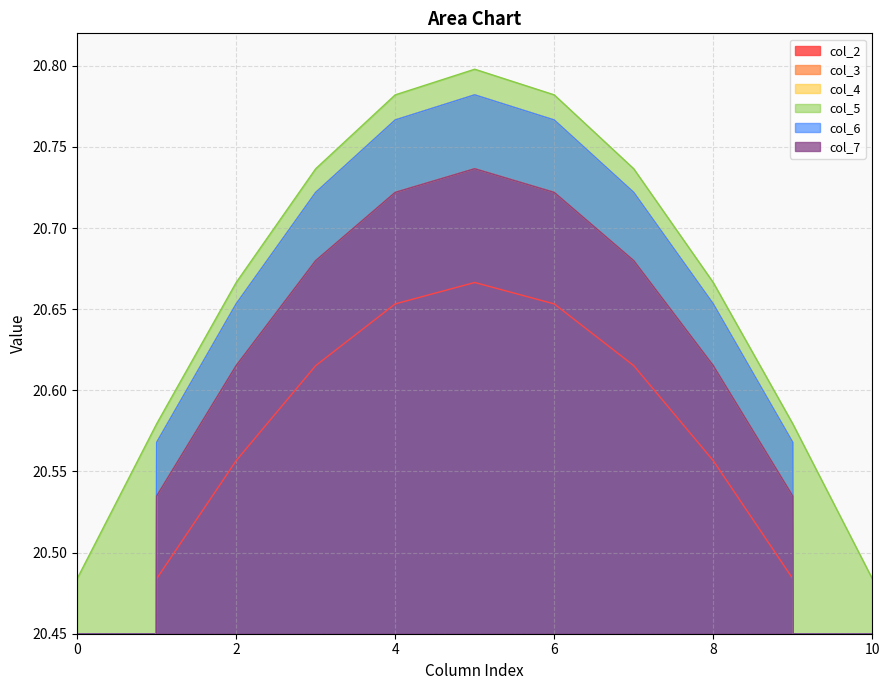

Rank the series by their maximum value, from highest to lowest.

col_5, col_4, col_6, col_3, col_7, col_2